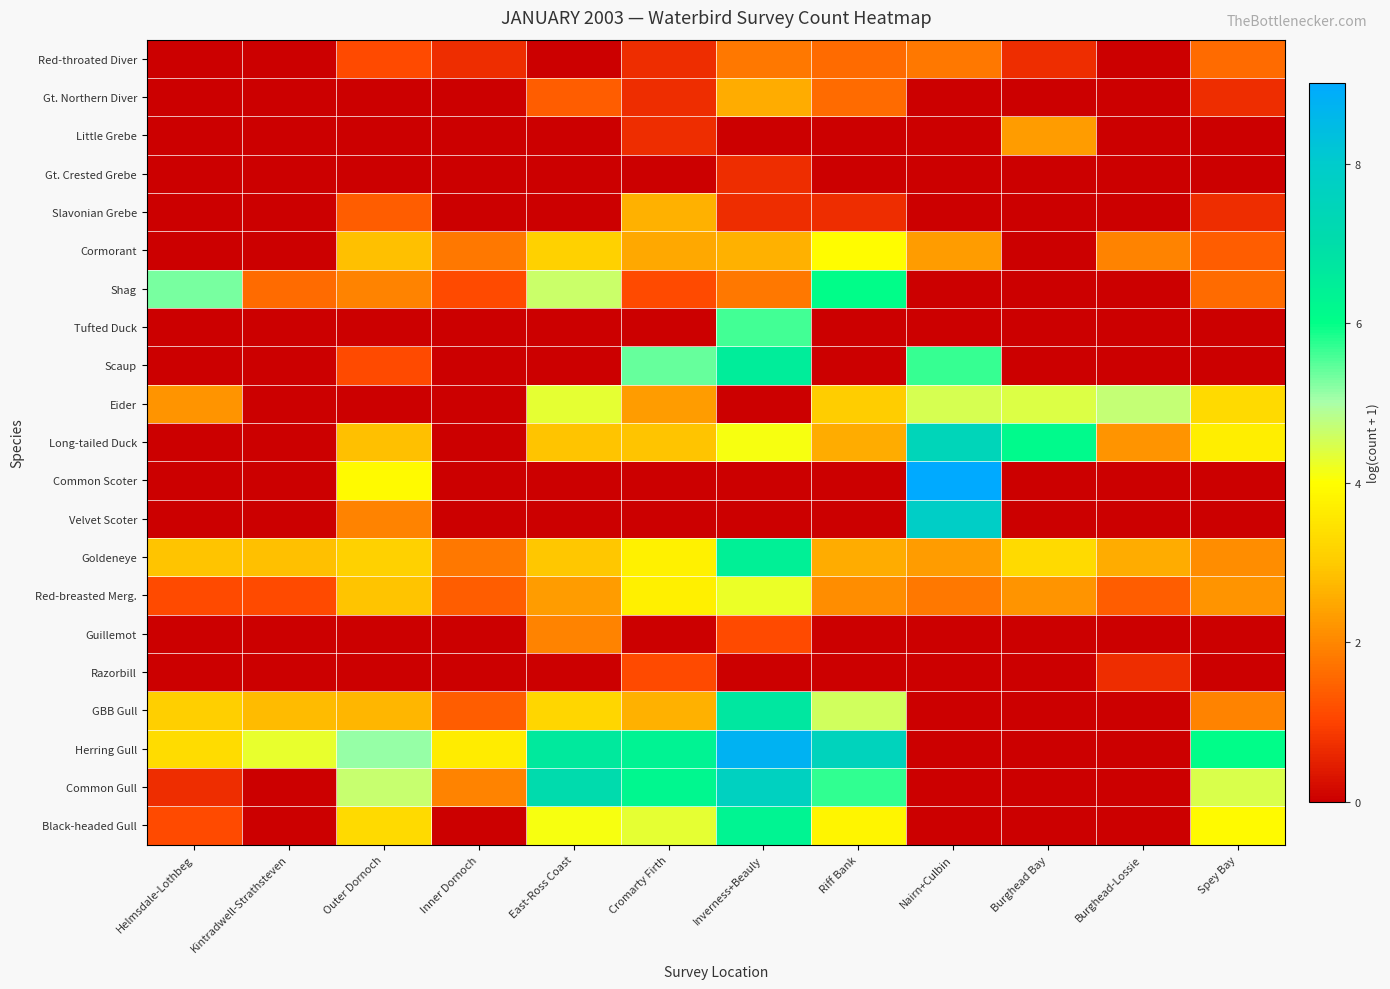

How many data points does each series have?

12